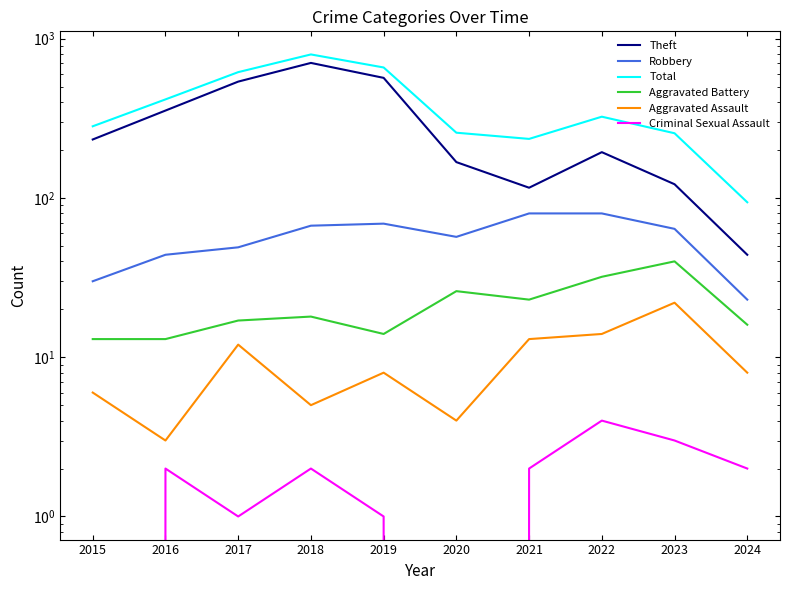

Where does the Criminal Sexual Assault series first go above 2?

2022